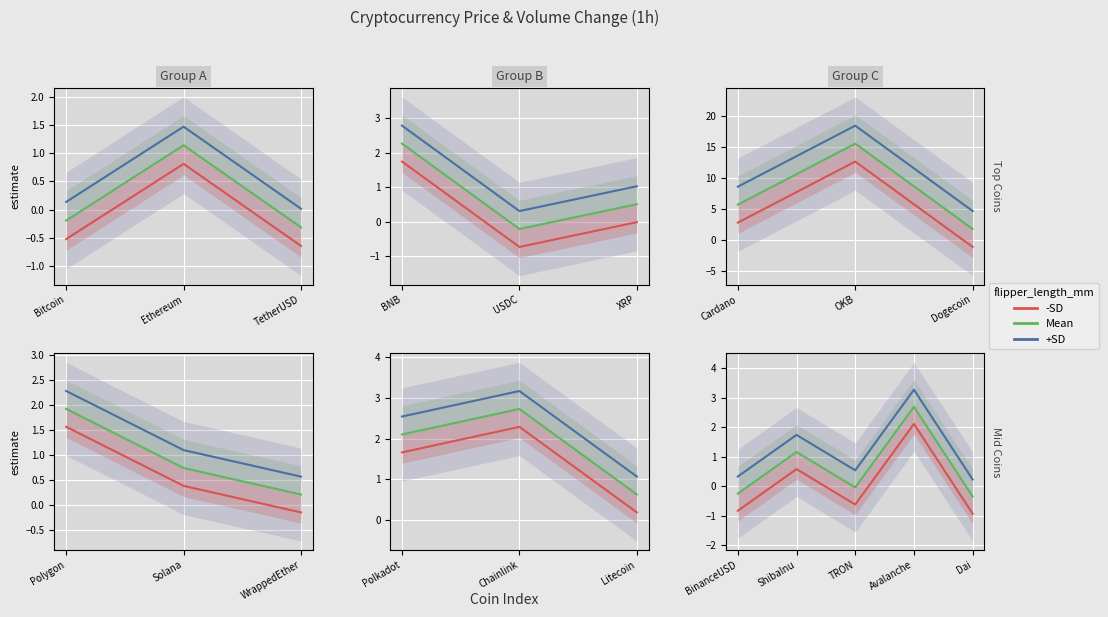

Rank the series by their average value, from highest to lowest.

+SD, Mean, -SD